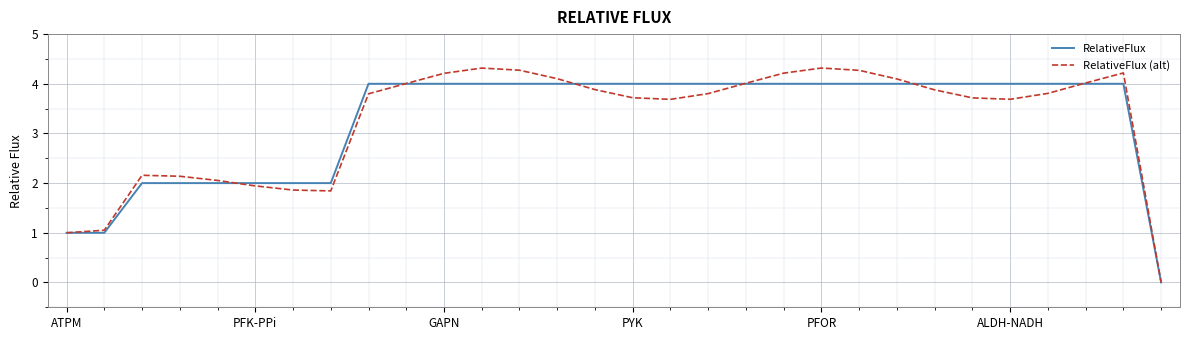

Rank the series by their maximum value, from highest to lowest.

RelativeFlux (alt), RelativeFlux